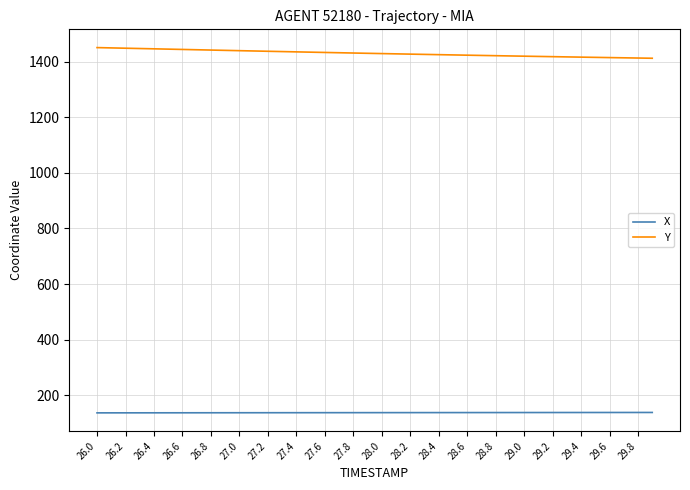

Rank the series by their maximum value, from highest to lowest.

Y, X